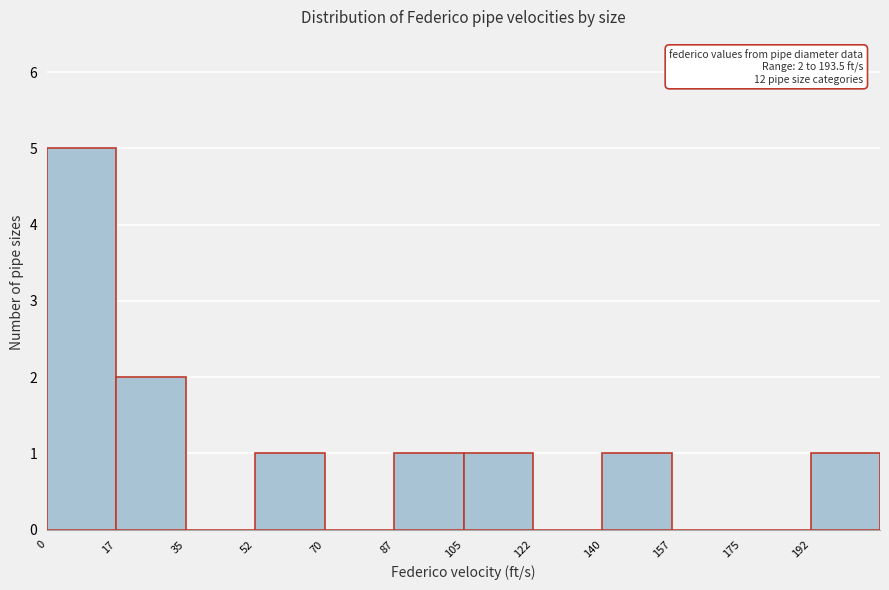

Over which range of the x-axis is the bar tallest?

0.0 to 17.5